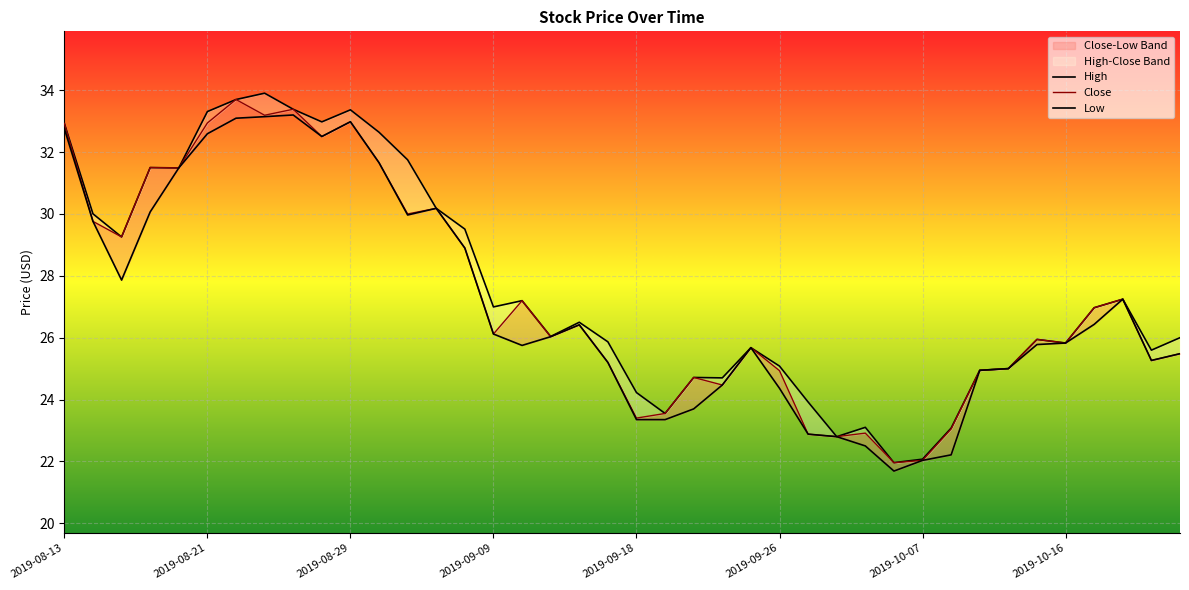

How many interior local valleys does the High series have?

11